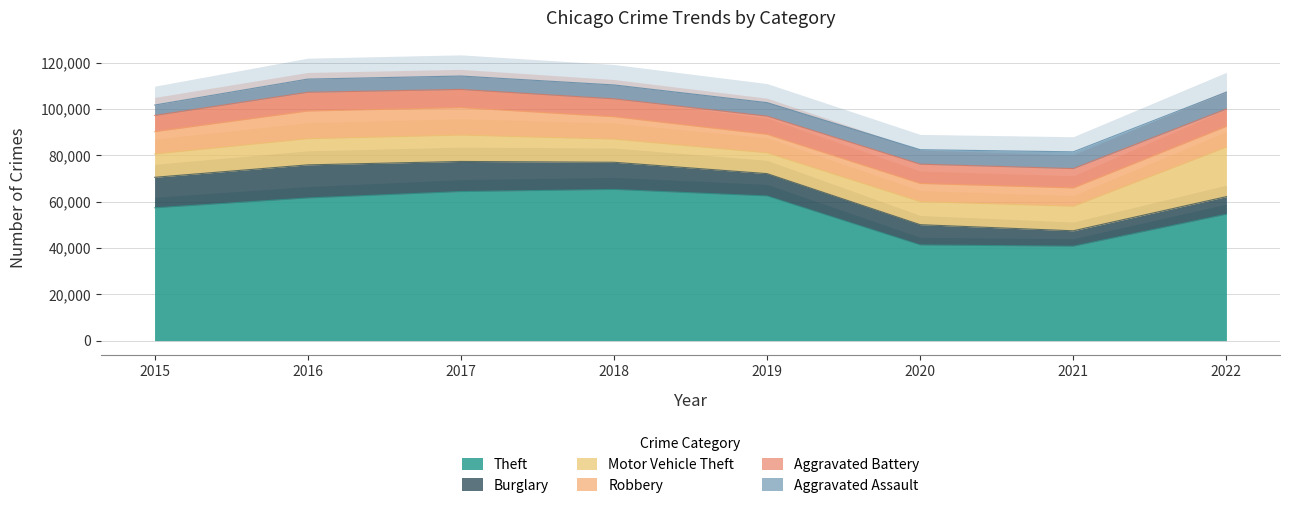

At which label does Aggravated Battery reach its peak?

2021